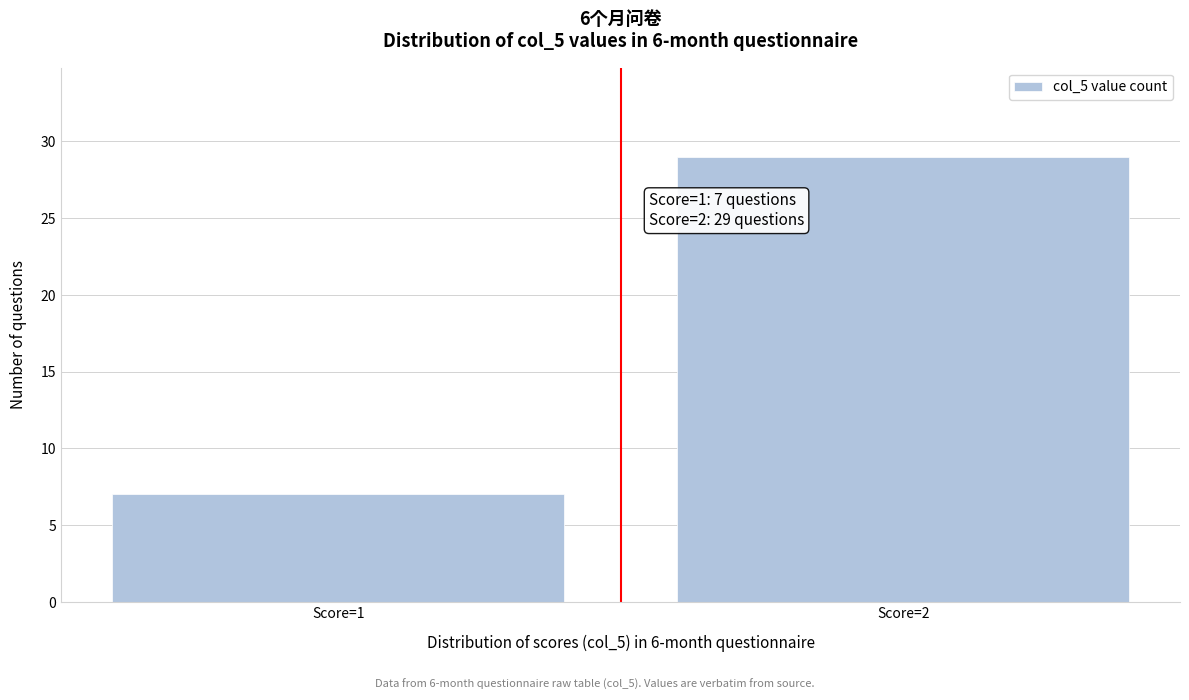

Reading left to right, list all the values displayed in this chart.

Score=1=7	Score=2=29